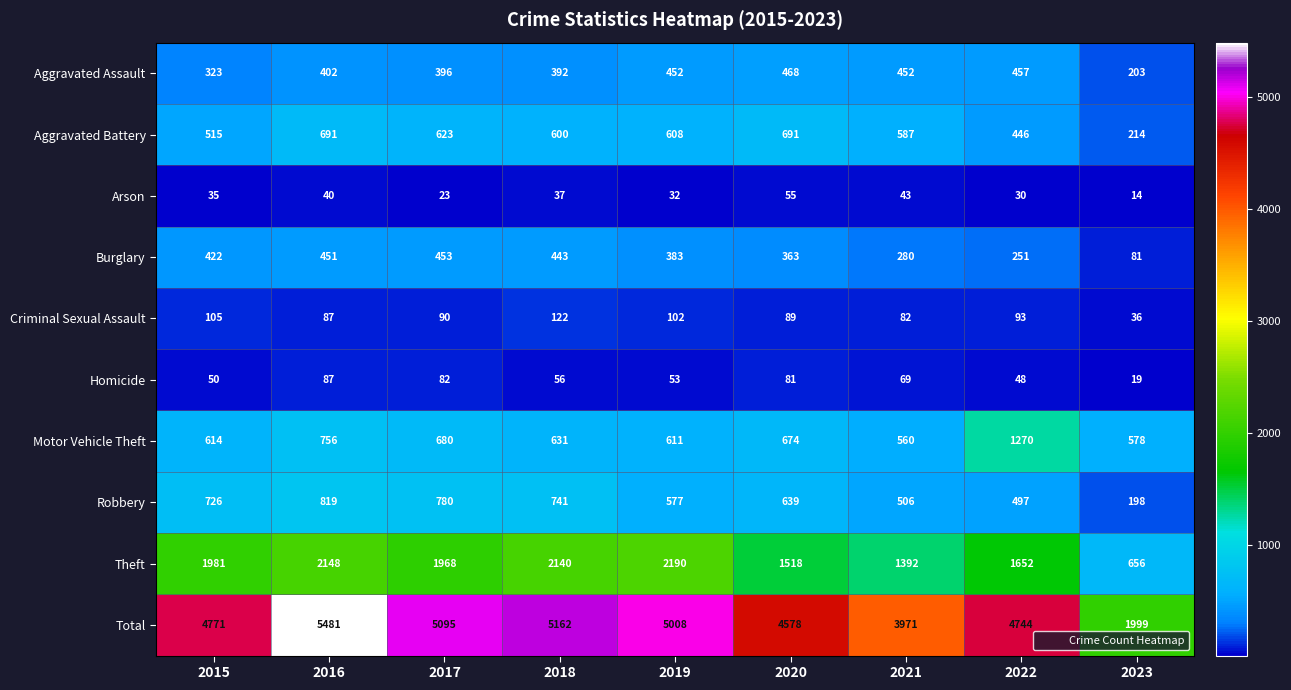

What is the spread (max minus min) of values at 2023?

1985